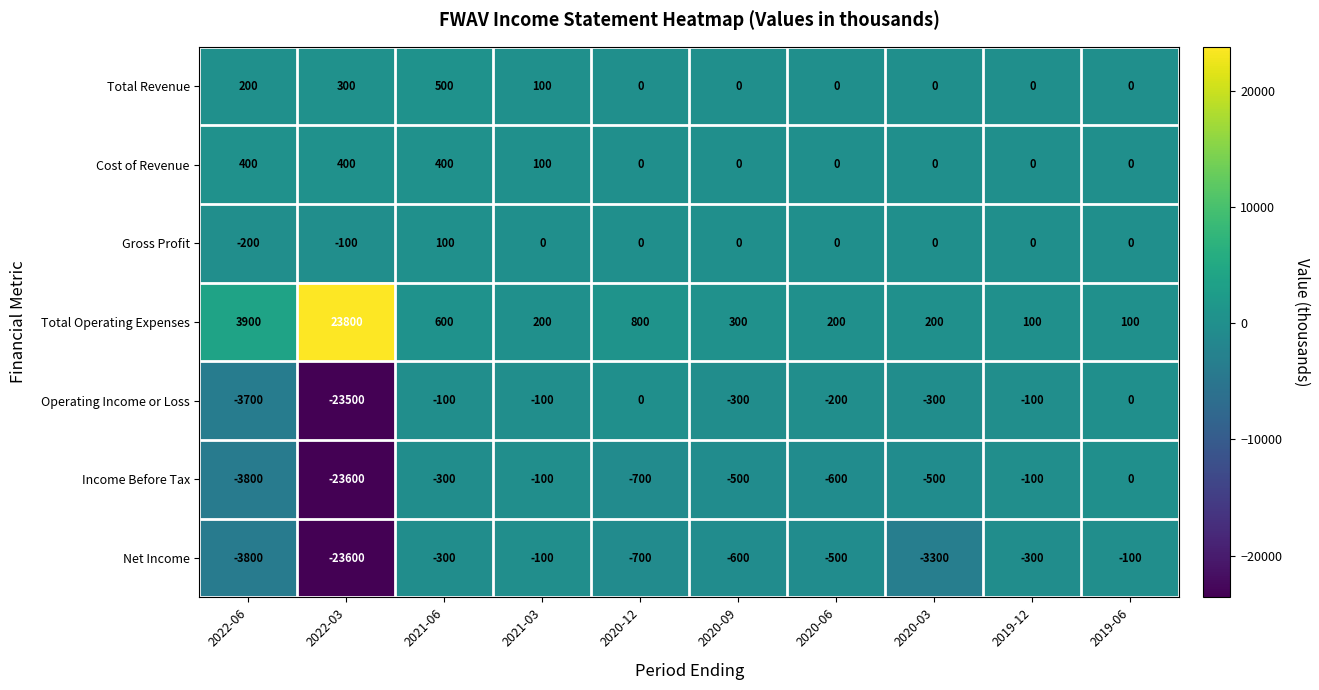

What is the sum of all Income Before Tax values?

-30200